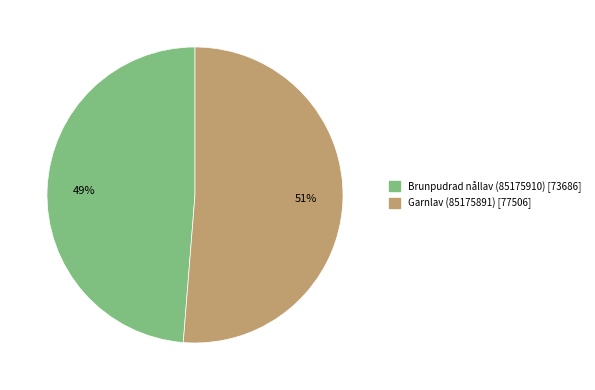

To the nearest percent, what percentage of the pie is Garnlav (85175891)?

51%